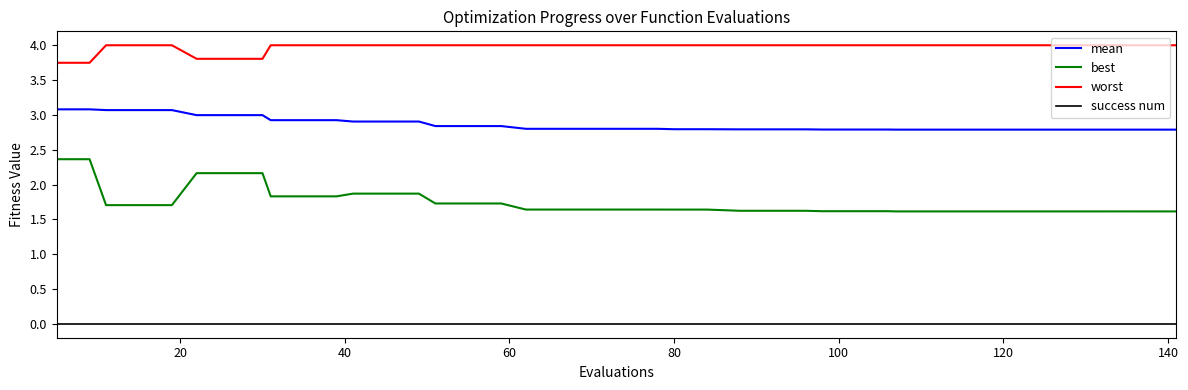

True or false: success num and mean intersect in this chart.

False